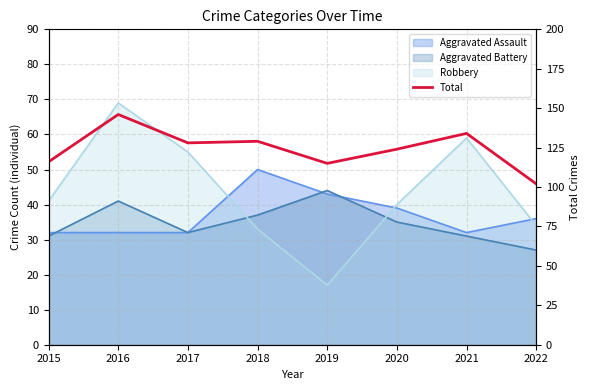

The value at 2018 is 174. True or false?

False